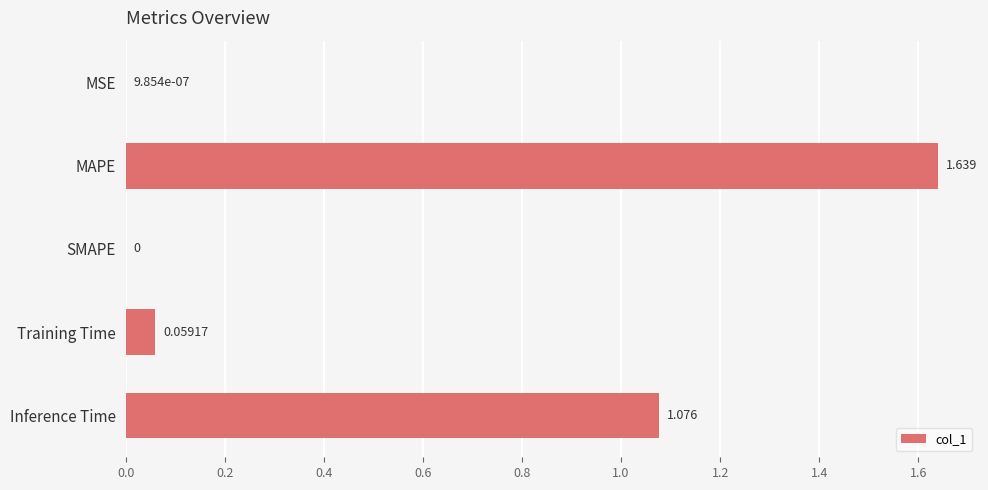

Between SMAPE and Training Time, which is larger?

Training Time